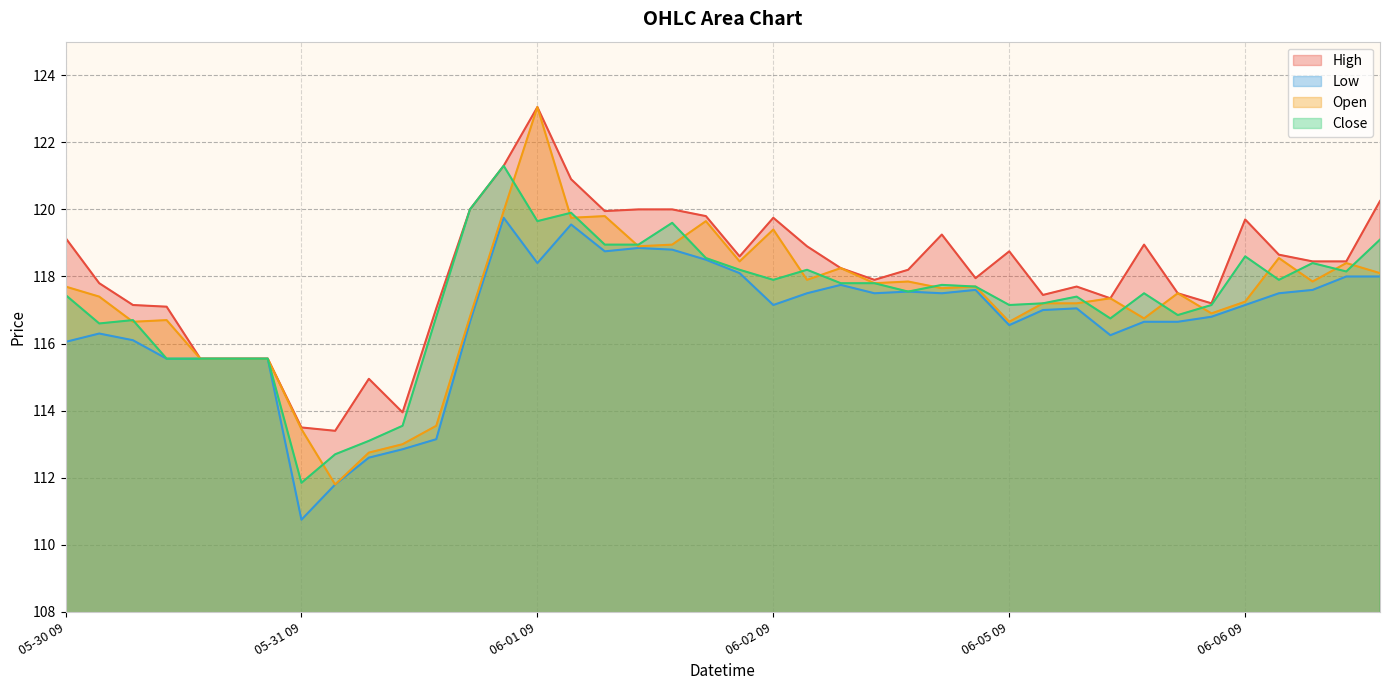

What is the sum of all High values?

4724.9